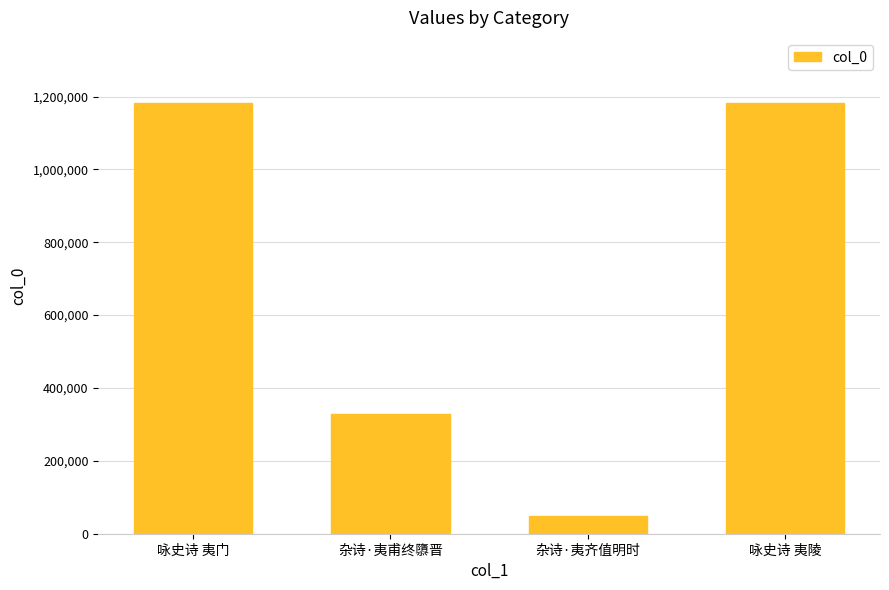

What is the minimum value shown in the chart?

47636